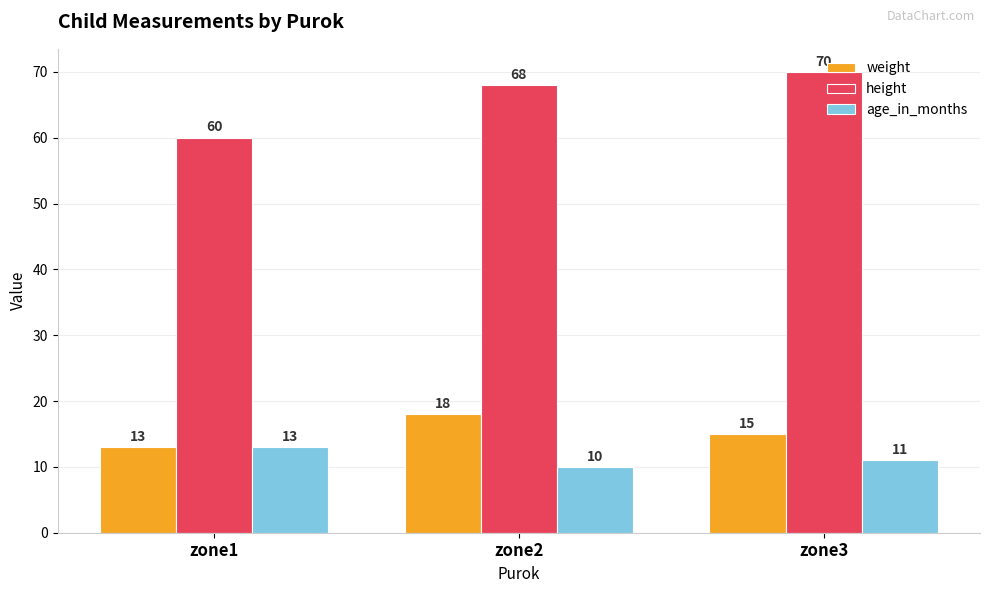

True or false: weight has a value of 13 at zone1.

True